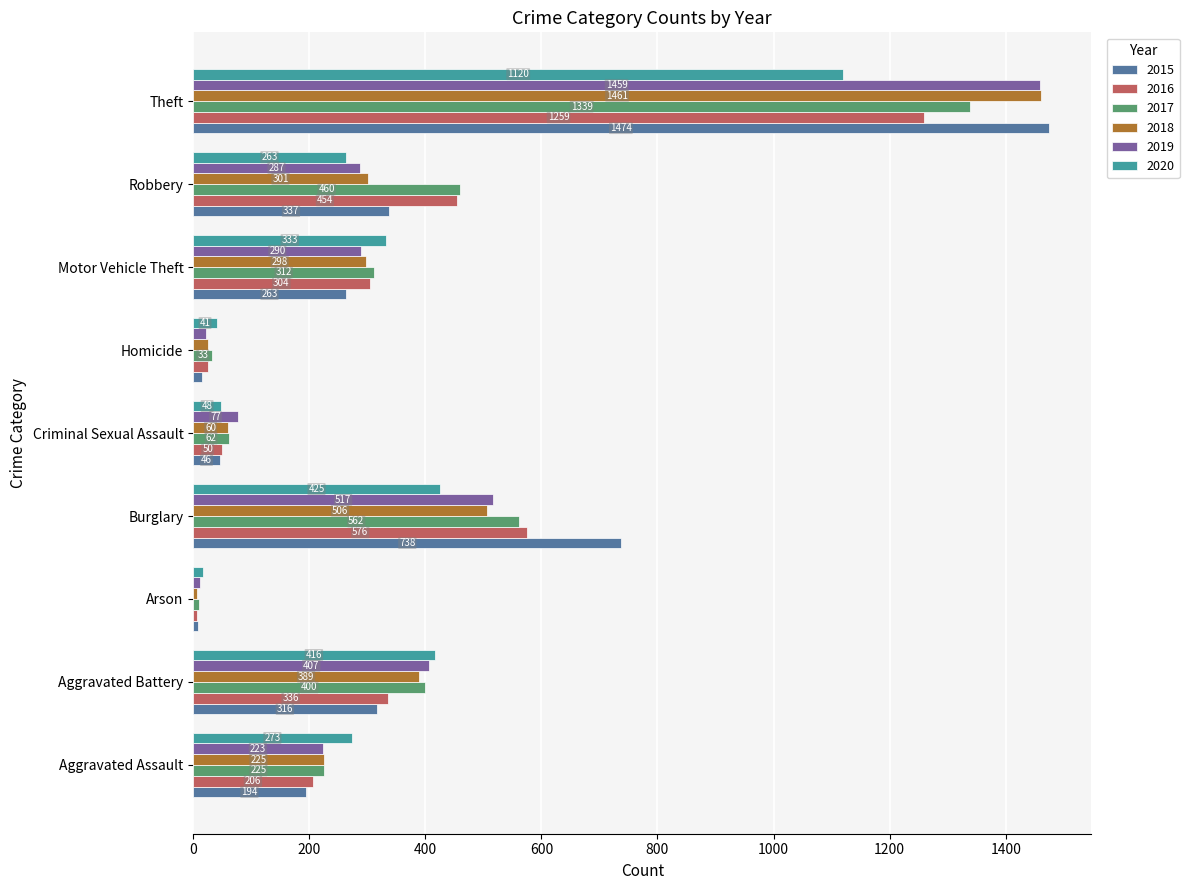

List the labels in order of 2016 value, smallest first.

Arson, Homicide, Criminal Sexual Assault, Aggravated Assault, Motor Vehicle Theft, Aggravated Battery, Robbery, Burglary, Theft